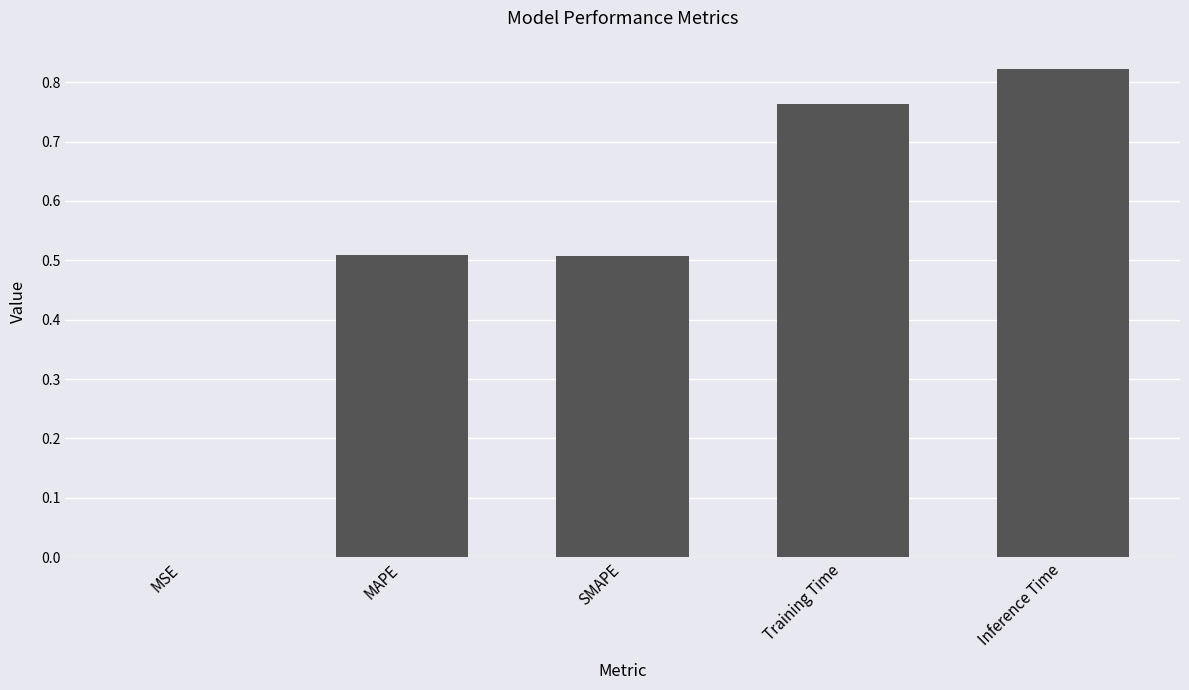

How many data points does each series have?

5